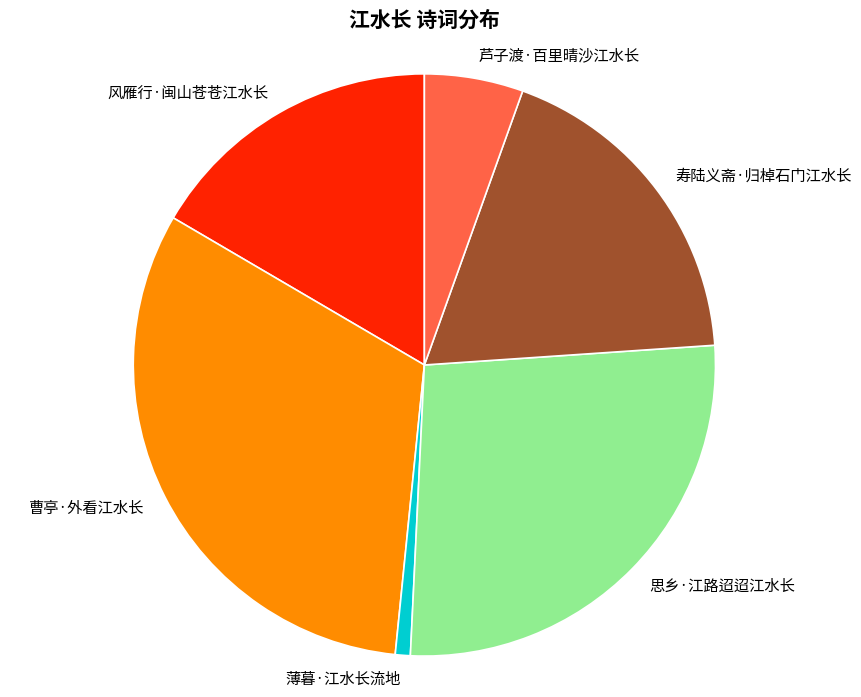

Is it true that 风雁行·闽山苍苍江水长 is 17% of the pie?

True